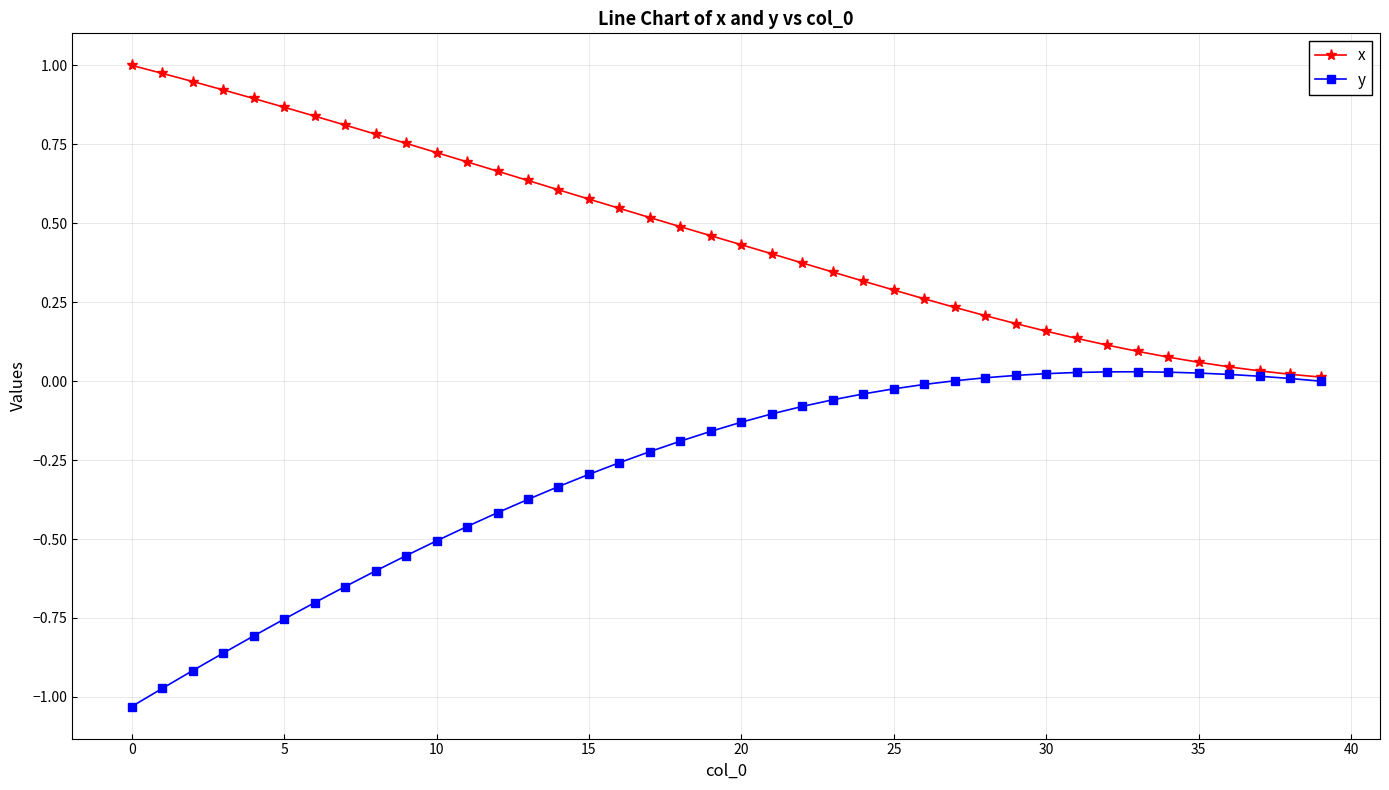

Which series has the largest total across all categories?

x